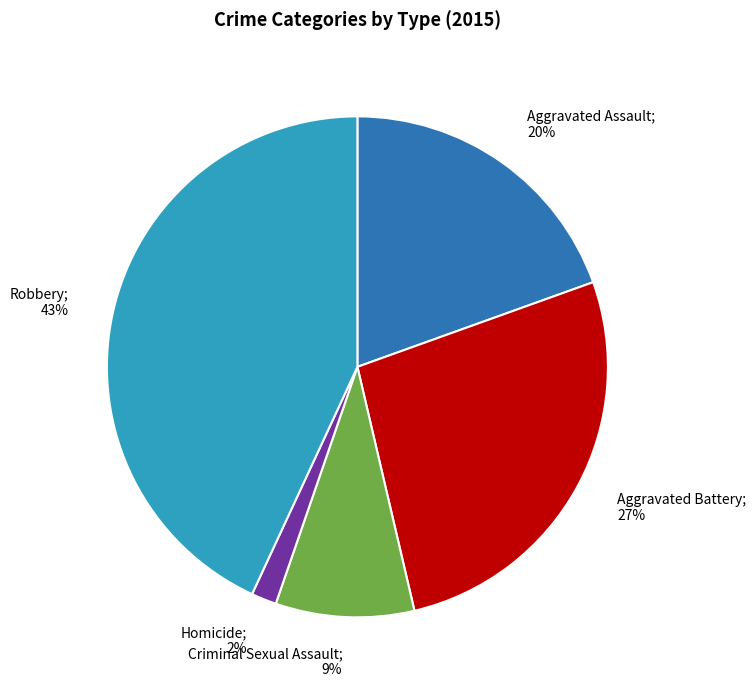

What percentage is the Robbery slice, to the nearest percent?

43%